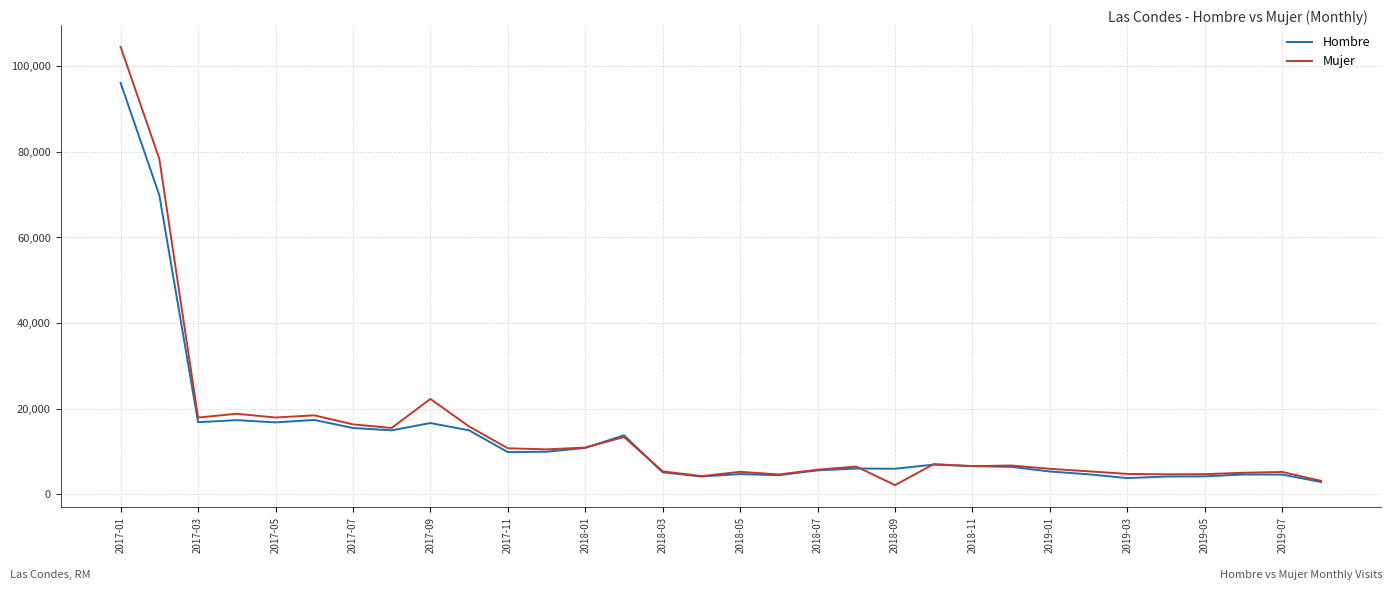

In Mujer, how many points are higher than both neighbors (excluding endpoints)?

9